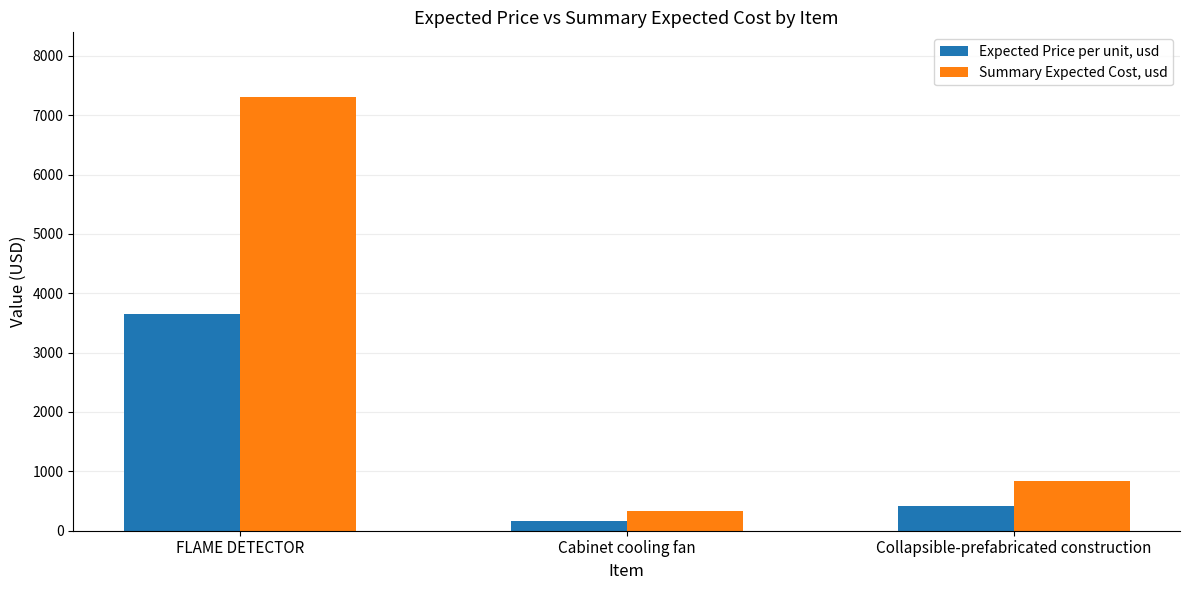

The value of Expected Price per unit, usd at FLAME DETECTOR is 2302. True or false?

False